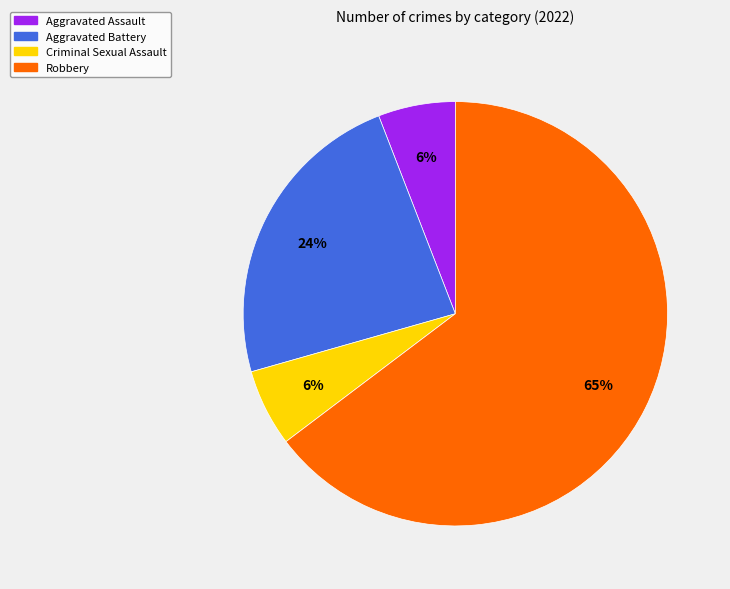

Between Aggravated Battery and Aggravated Assault, which is larger?

Aggravated Battery